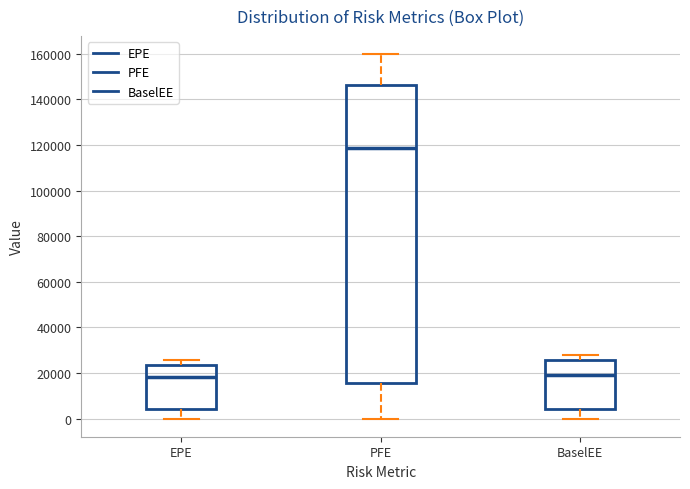

Reading left to right, transcribe this box plot: for each box, give where its median line is, the range the box spans, and where its two whiskers end, as read against the y-axis. The values are not printed on the chart, so give them approximately, as read against the axis.

EPE: median 18000, box 4000 to 24000, whiskers 0 to 26000
PFE: median 118000, box 16000 to 146000, whiskers 0 to 160000
BaselEE: median 18000, box 4000 to 26000, whiskers 0 to 28000